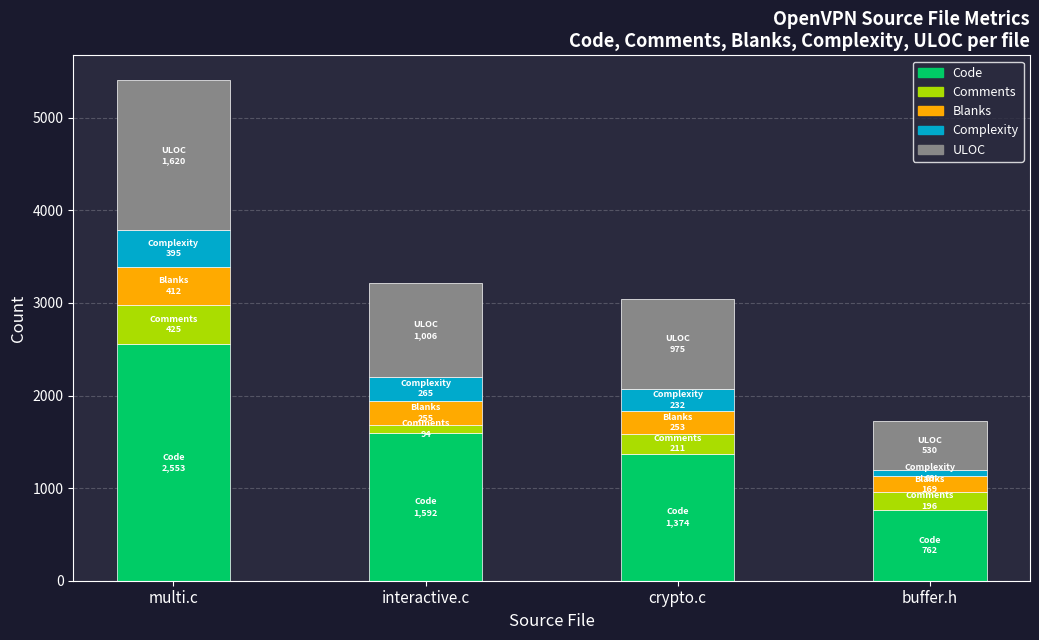

At which category is the sum across all series the highest?

multi.c